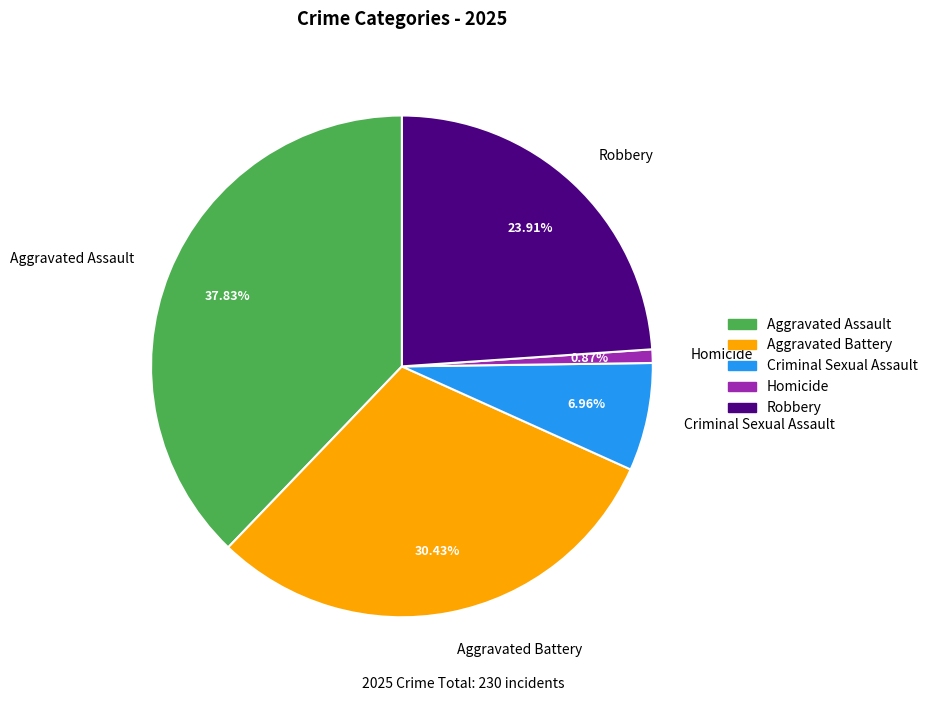

To the nearest percent, what portion does Homicide represent?

1%